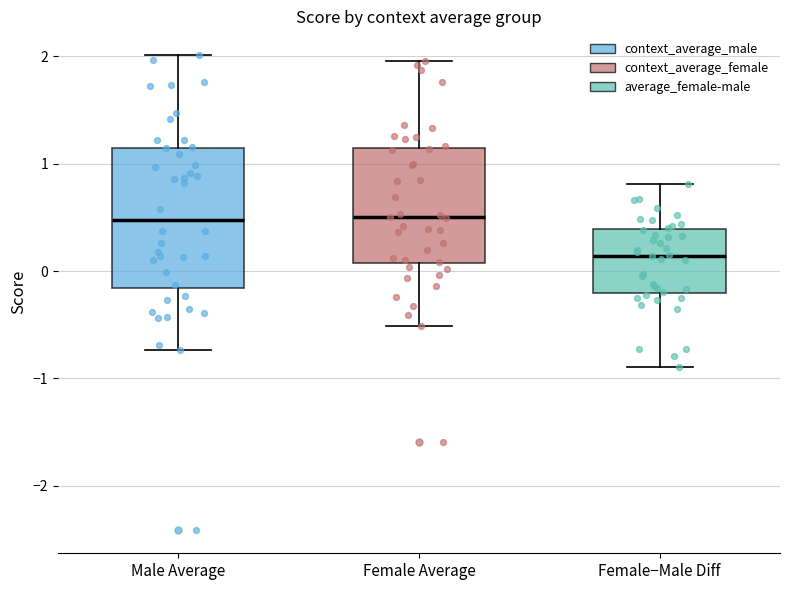

Comparing the boxes themselves (not the whiskers), which one is the tallest?

Male Average